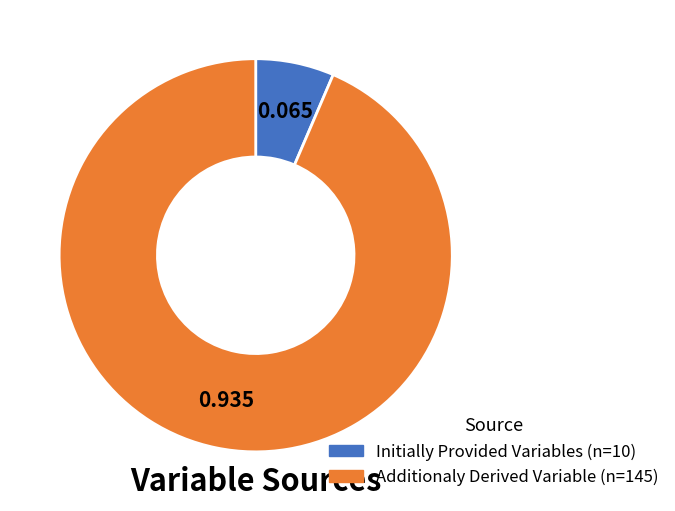

Do Initially Provided Variables and Additionaly Derived Variable together represent more than half of the pie?

Yes